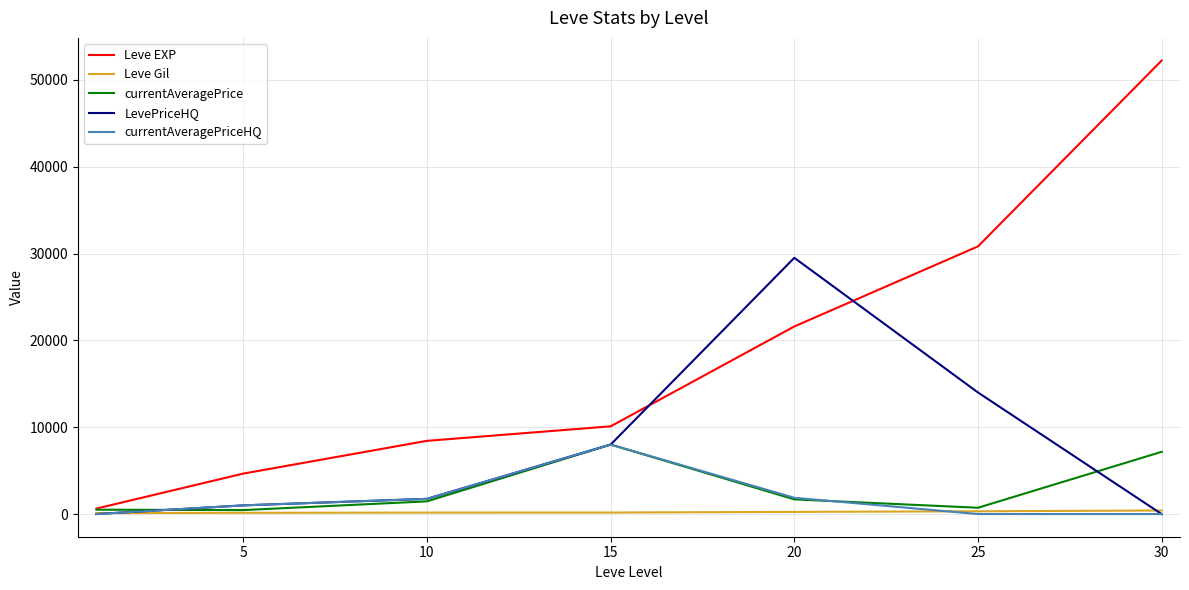

How many categories are shown in the chart?

7